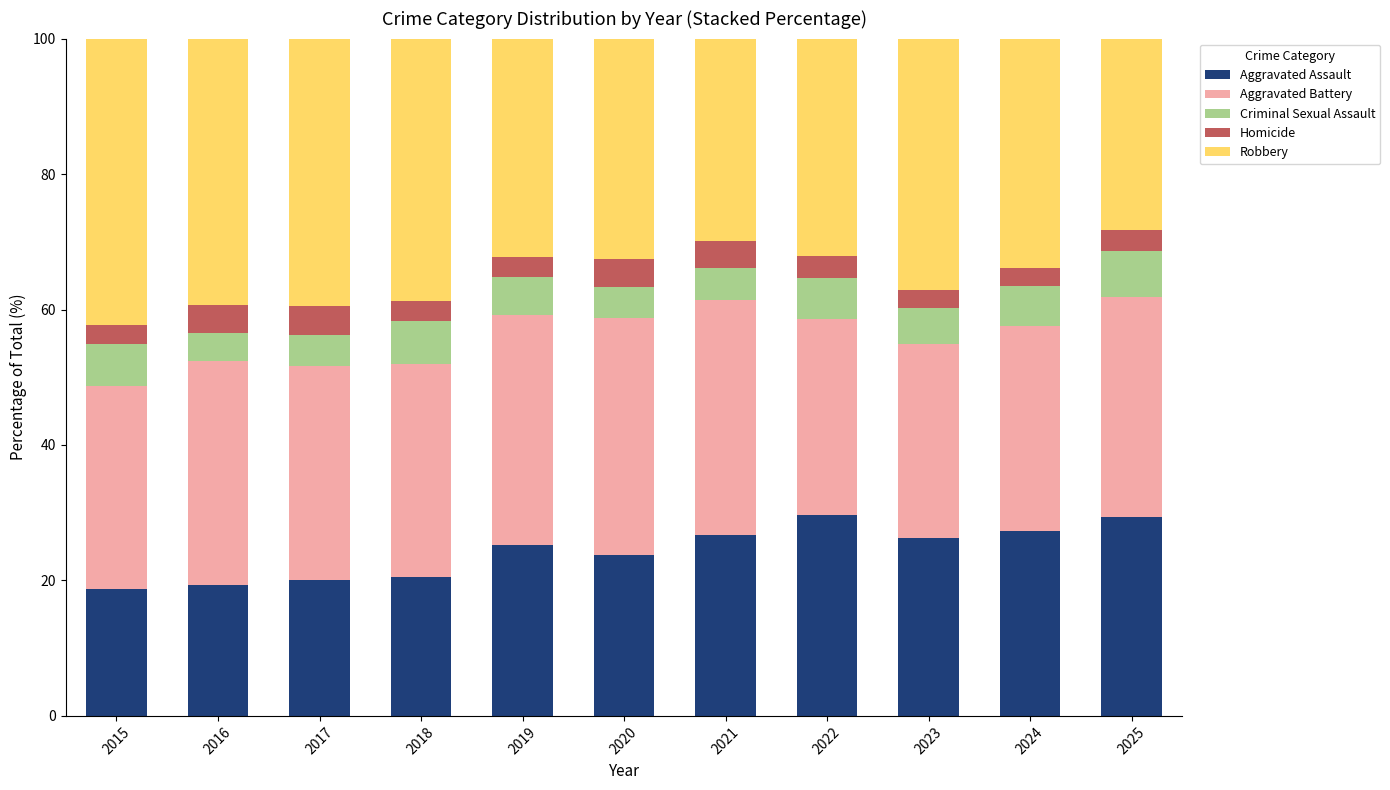

What is the total value across all series at 2021?

100.0